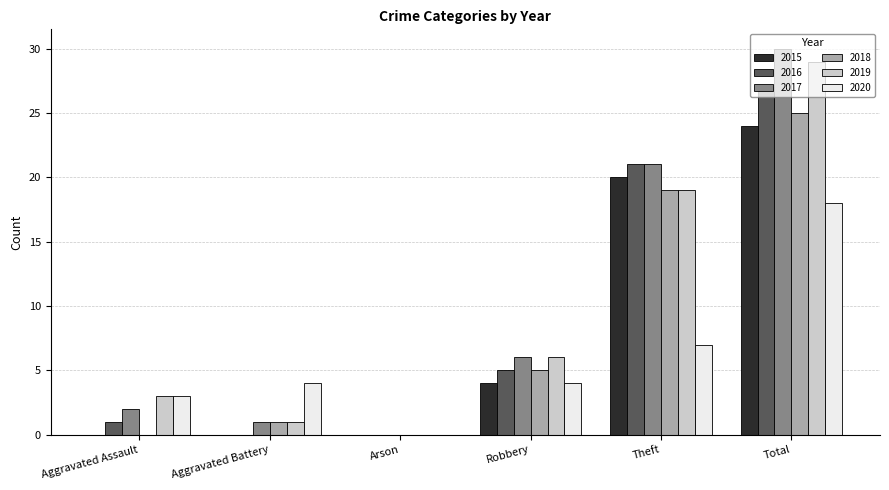

Which series changed the most between Aggravated Battery and Theft?

2016